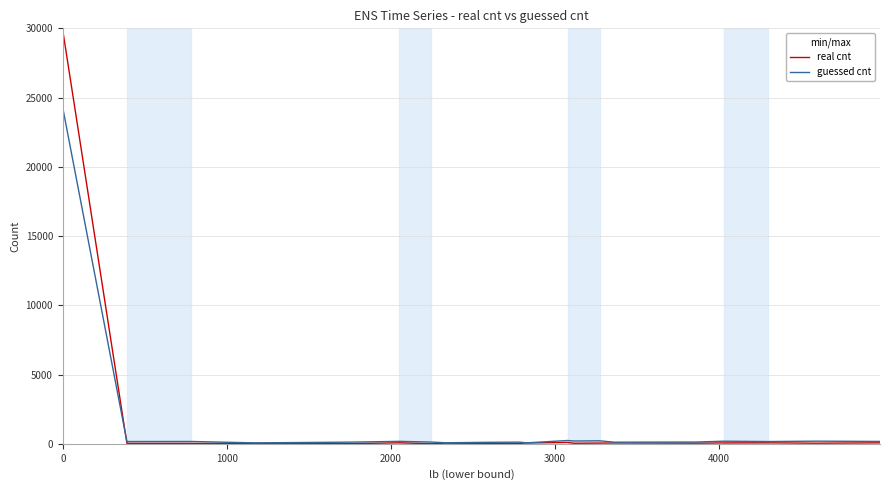

What is the sum of all guessed cnt values?

27049